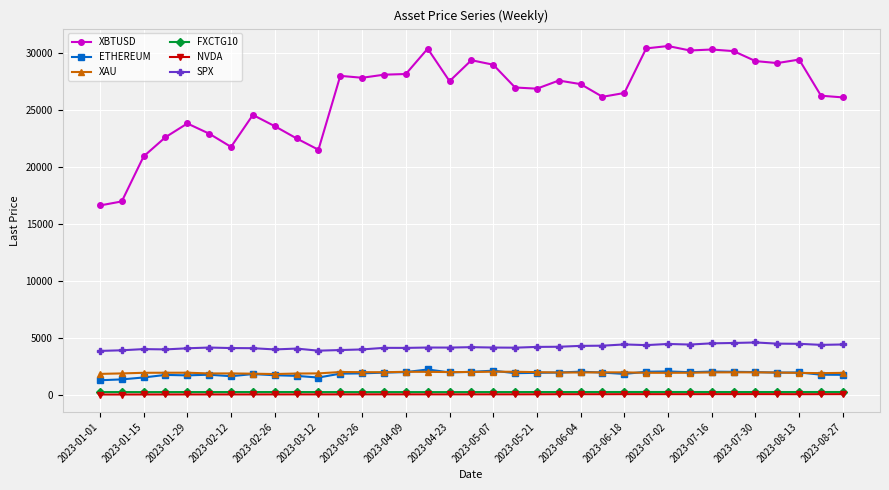

True or false: FXCTG10 and XAU intersect in this chart.

False